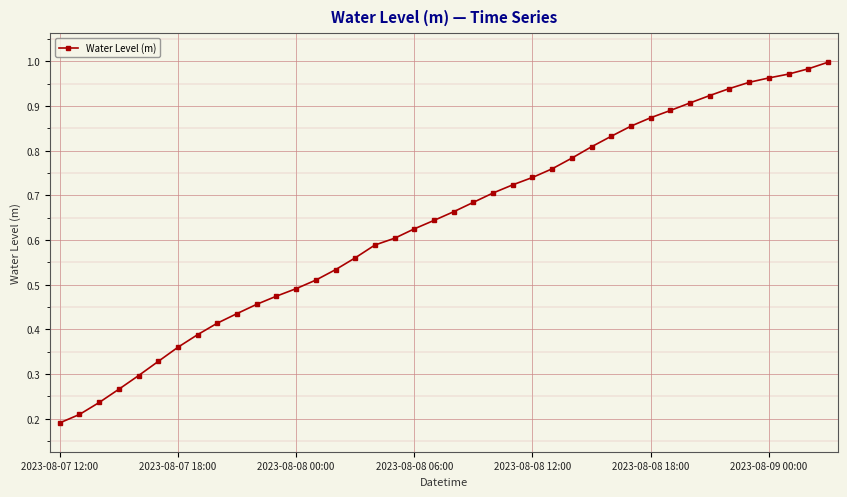

What is the sum of all values?

25.6